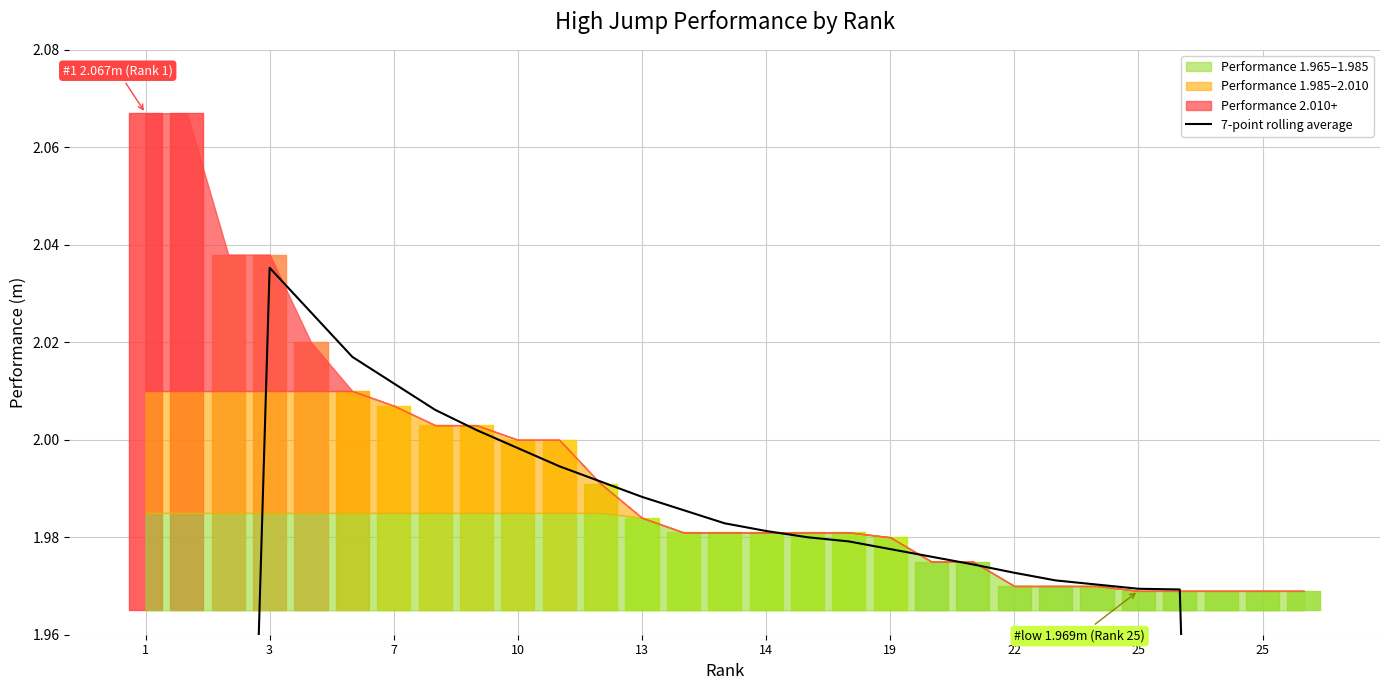

What is the approximate value at 14?

2.0